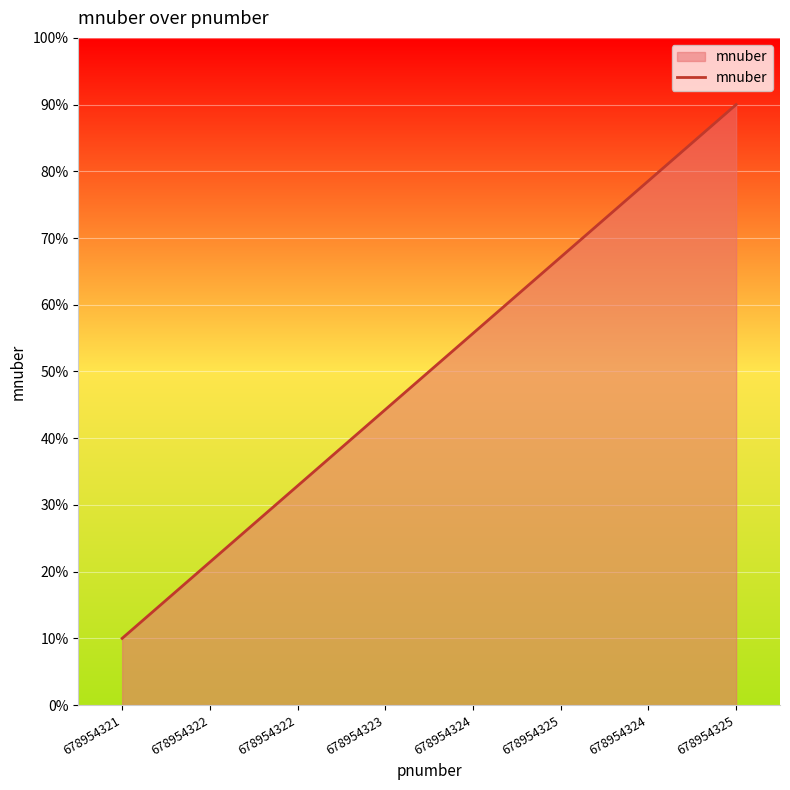

Reading right to left, transcribe all the data shown in this chart.

90.0	78.6	67.1	55.7	44.3	32.9	21.4	10.0